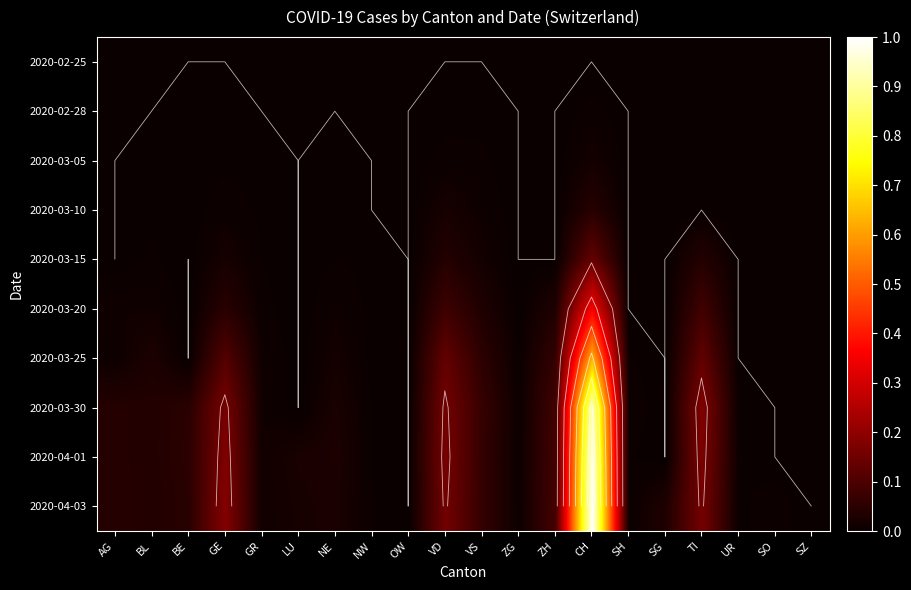

At which category is the sum across all series the highest?

CH